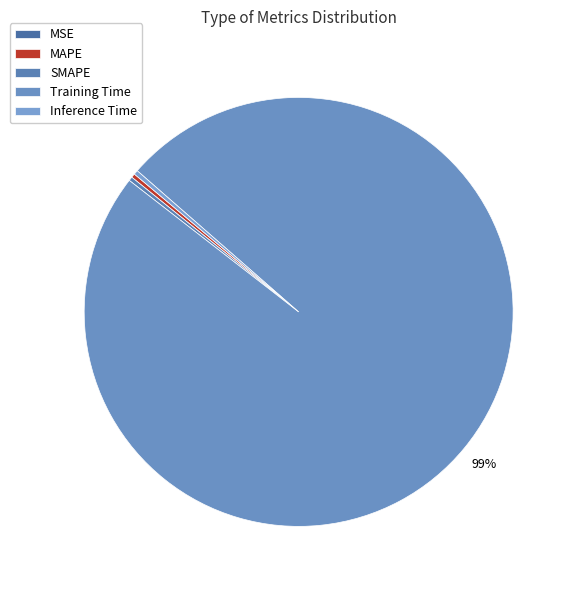

To the nearest percent, what is the difference between the largest and smallest slice percentages?

99%